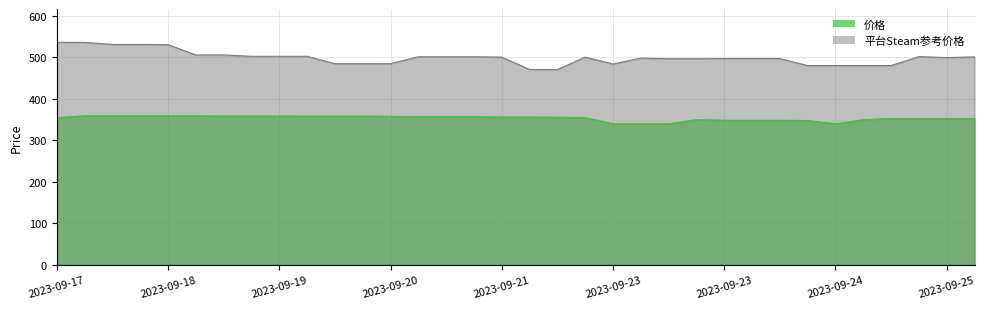

What is the difference between the second highest and minimum values in the 平台Steam参考价格 series?

65.3